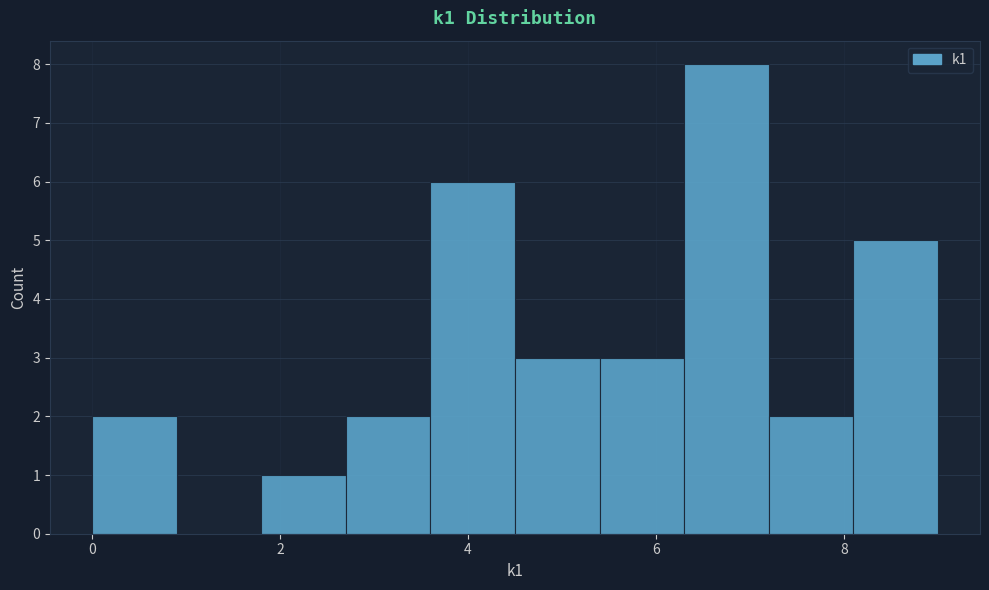

Reading left to right, list every bar in this chart as the range it spans on the x-axis followed by its height. Neither the bar edges nor the heights are printed on the chart, so give them approximately, as read against the axes.

0.0 to 0.9: 2
0.9 to 1.8: 0
1.8 to 2.7: 1
2.7 to 3.6: 2
3.6 to 4.5: 6
4.5 to 5.4: 3
5.4 to 6.3: 3
6.3 to 7.2: 8
7.2 to 8.1: 2
8.1 to 9.0: 5